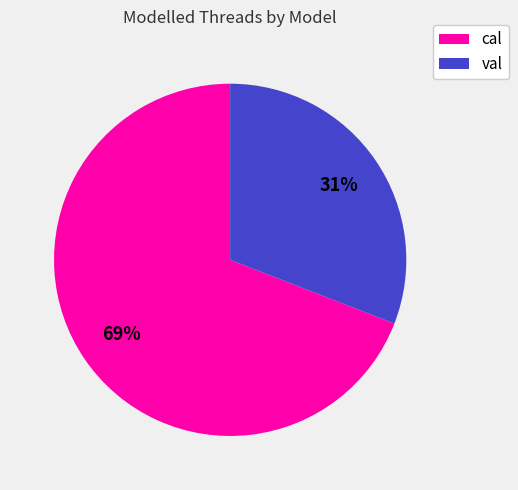

Rank the categories by value from highest to lowest.

cal, val